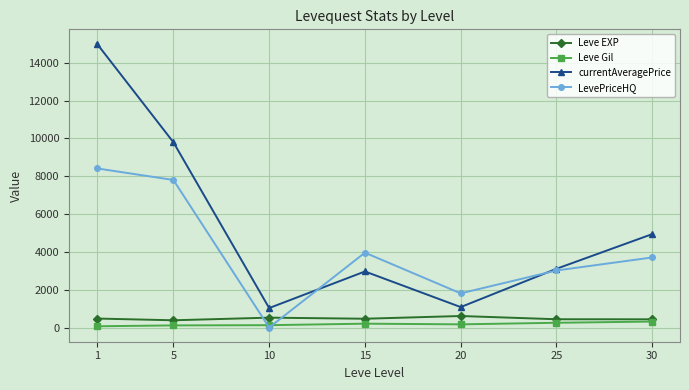

True or false: LevePriceHQ and Leve EXP intersect in this chart.

True